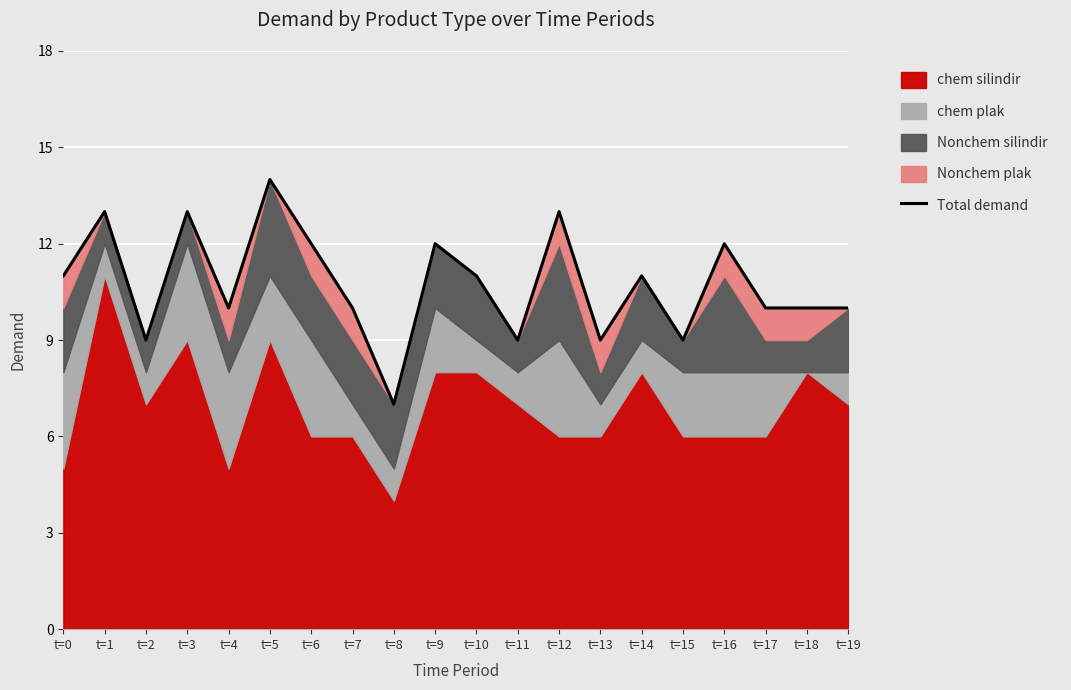

Reading left to right, what are all the values shown in this chart?

t=0=11	t=1=13	t=2=9	t=3=13	t=4=10	t=5=14	t=6=12	t=7=10	t=8=7	t=9=12	t=10=11	t=11=9	t=12=13	t=13=9	t=14=11	t=15=9	t=16=12	t=17=10	t=18=10	t=19=10